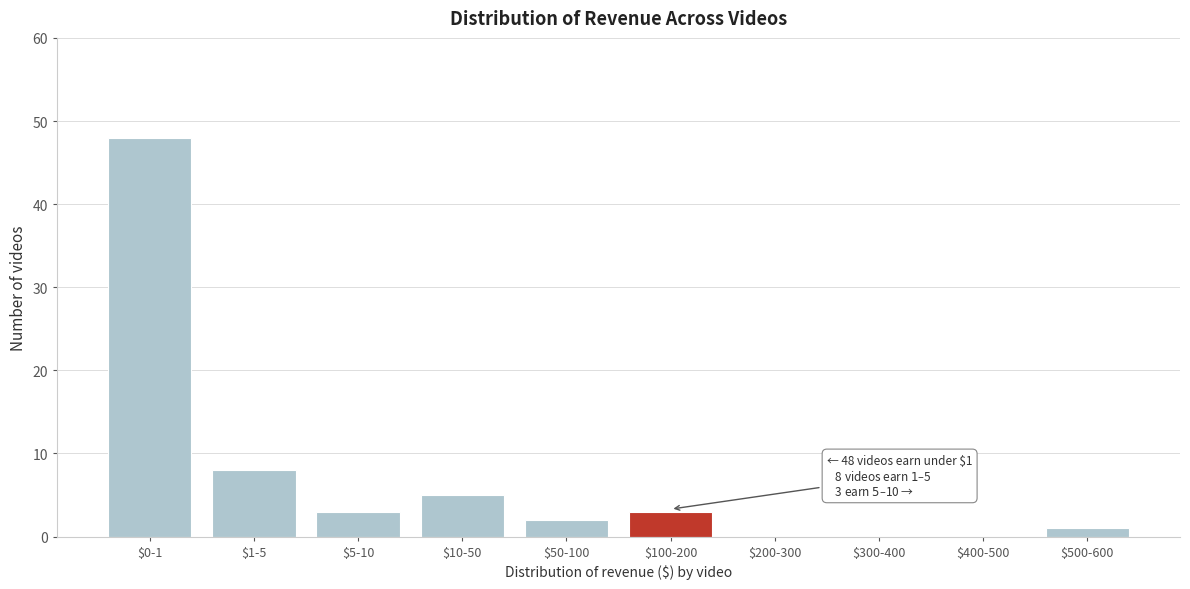

At which label is the value closest to 24?

$1-5